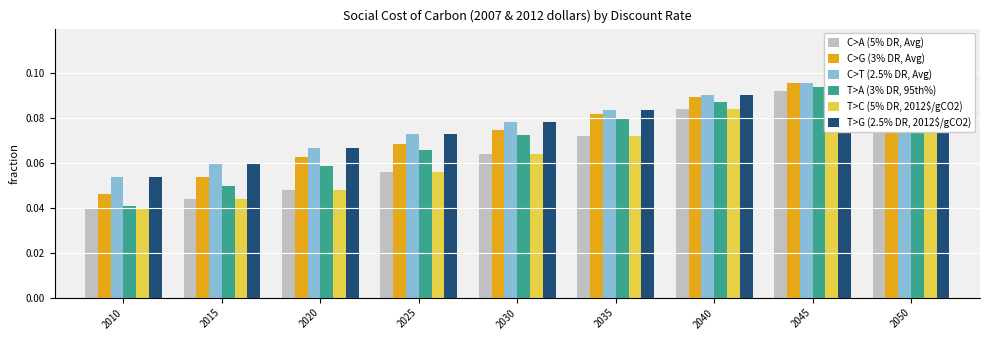

Which series has the largest total across all categories?

C>T (2.5% DR, Avg)